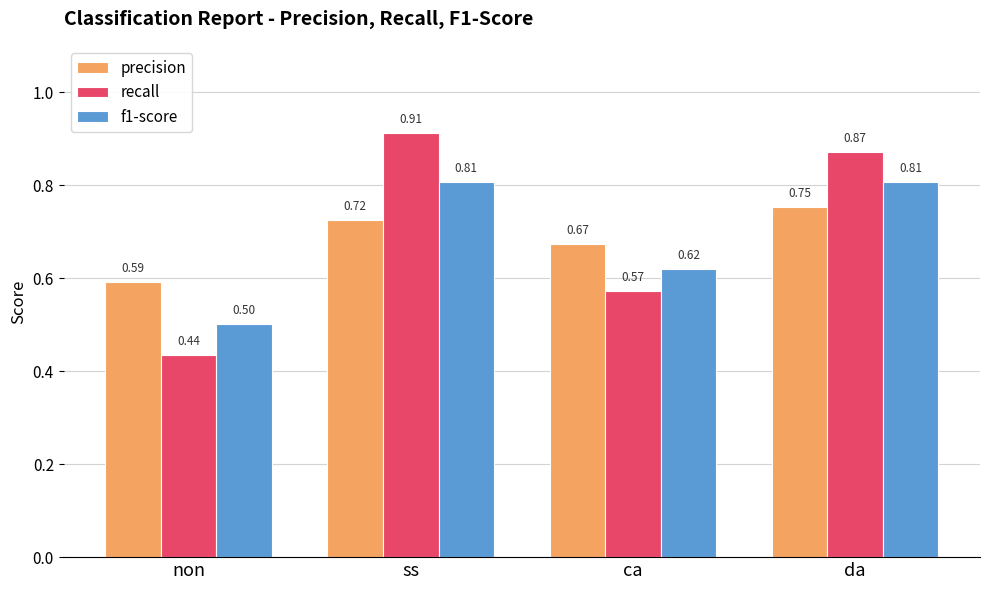

Rank the series at non from lowest to highest value.

recall, f1-score, precision